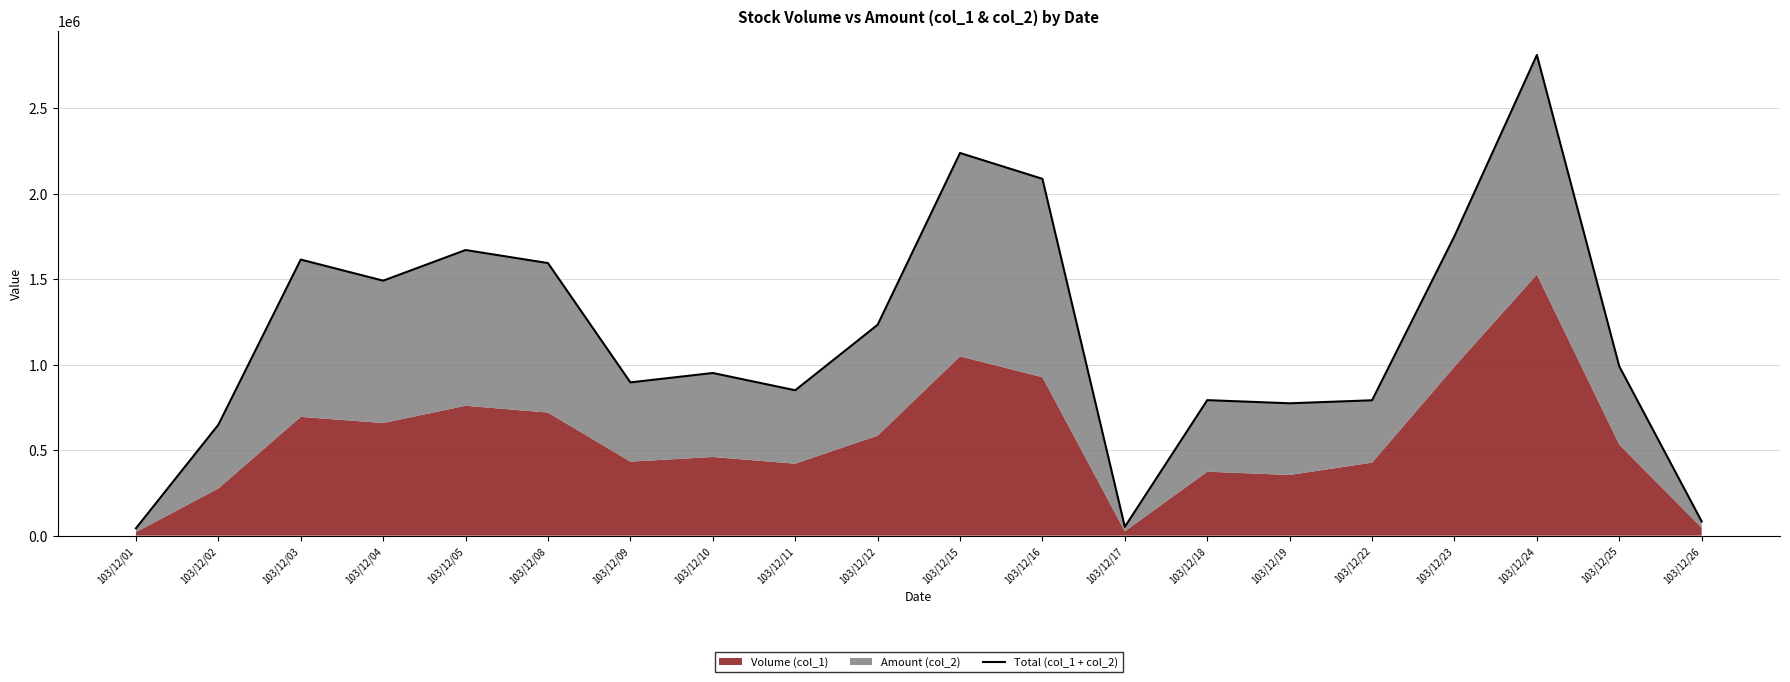

Approximately how many times larger is the value at 103/12/03 compared to 103/12/10?

1.7